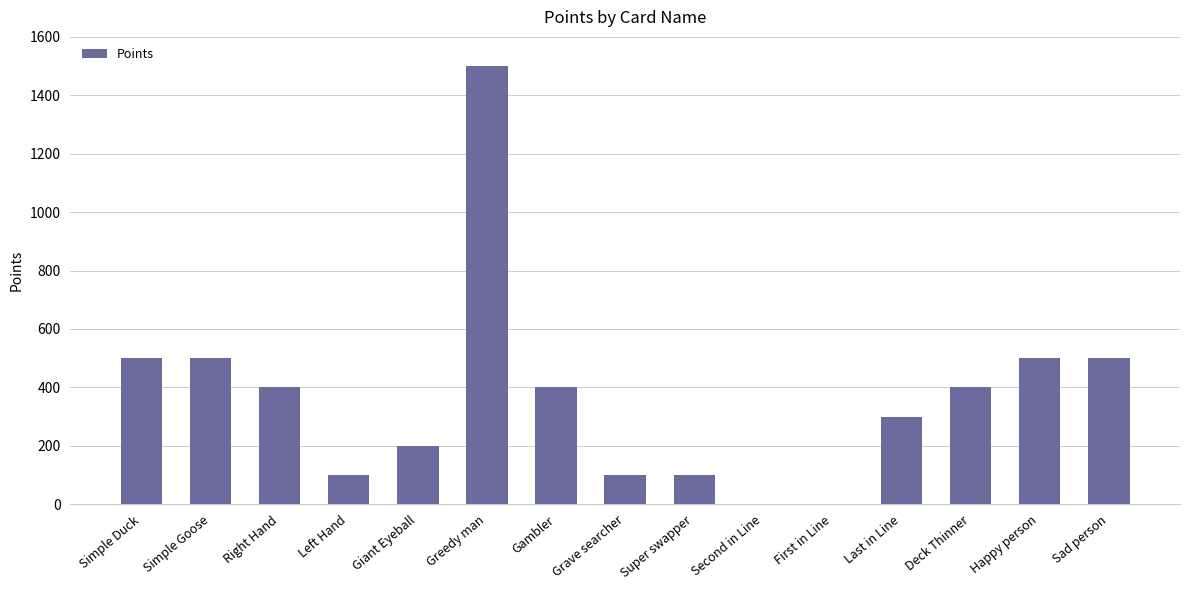

At which label does the data first exceed 400?

Simple Duck